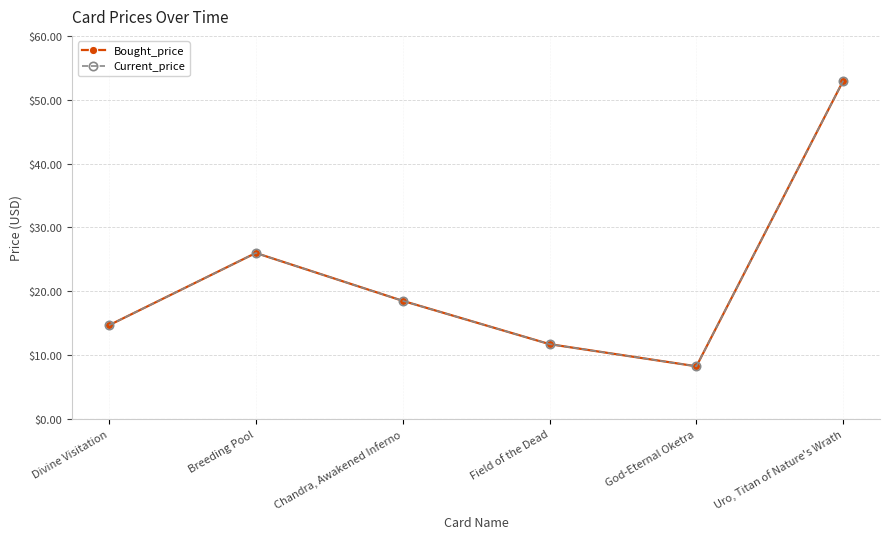

Does the chart have visible grid lines?

Yes